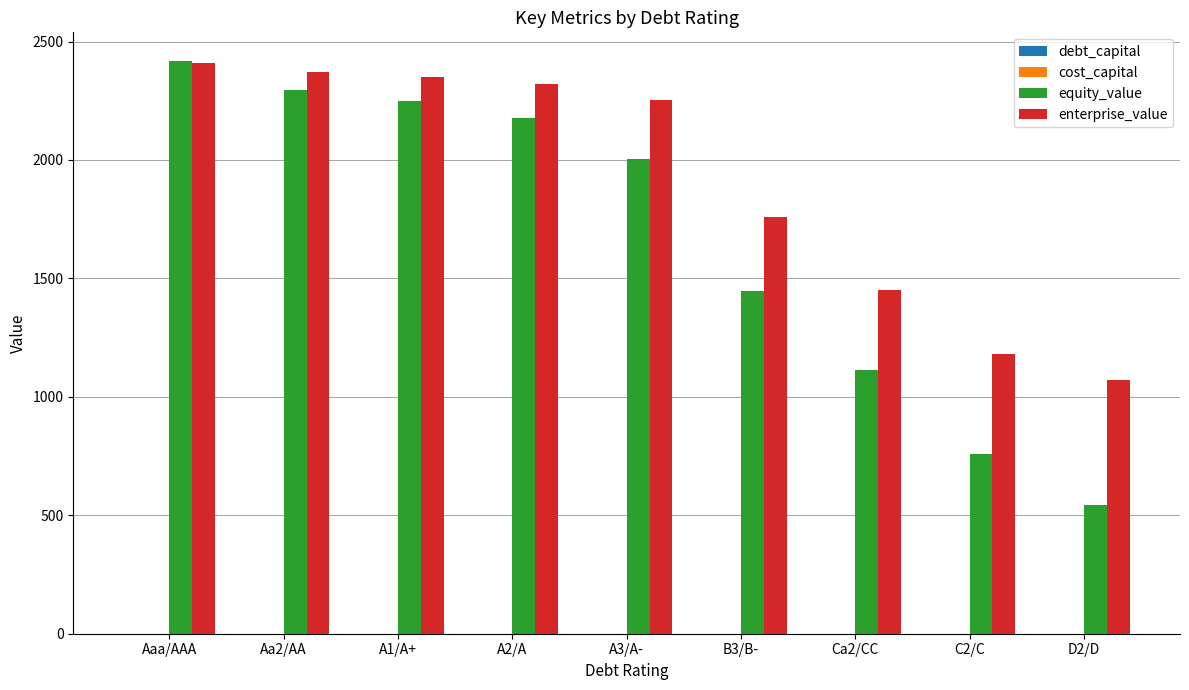

What is the greatest value displayed?

2417.8